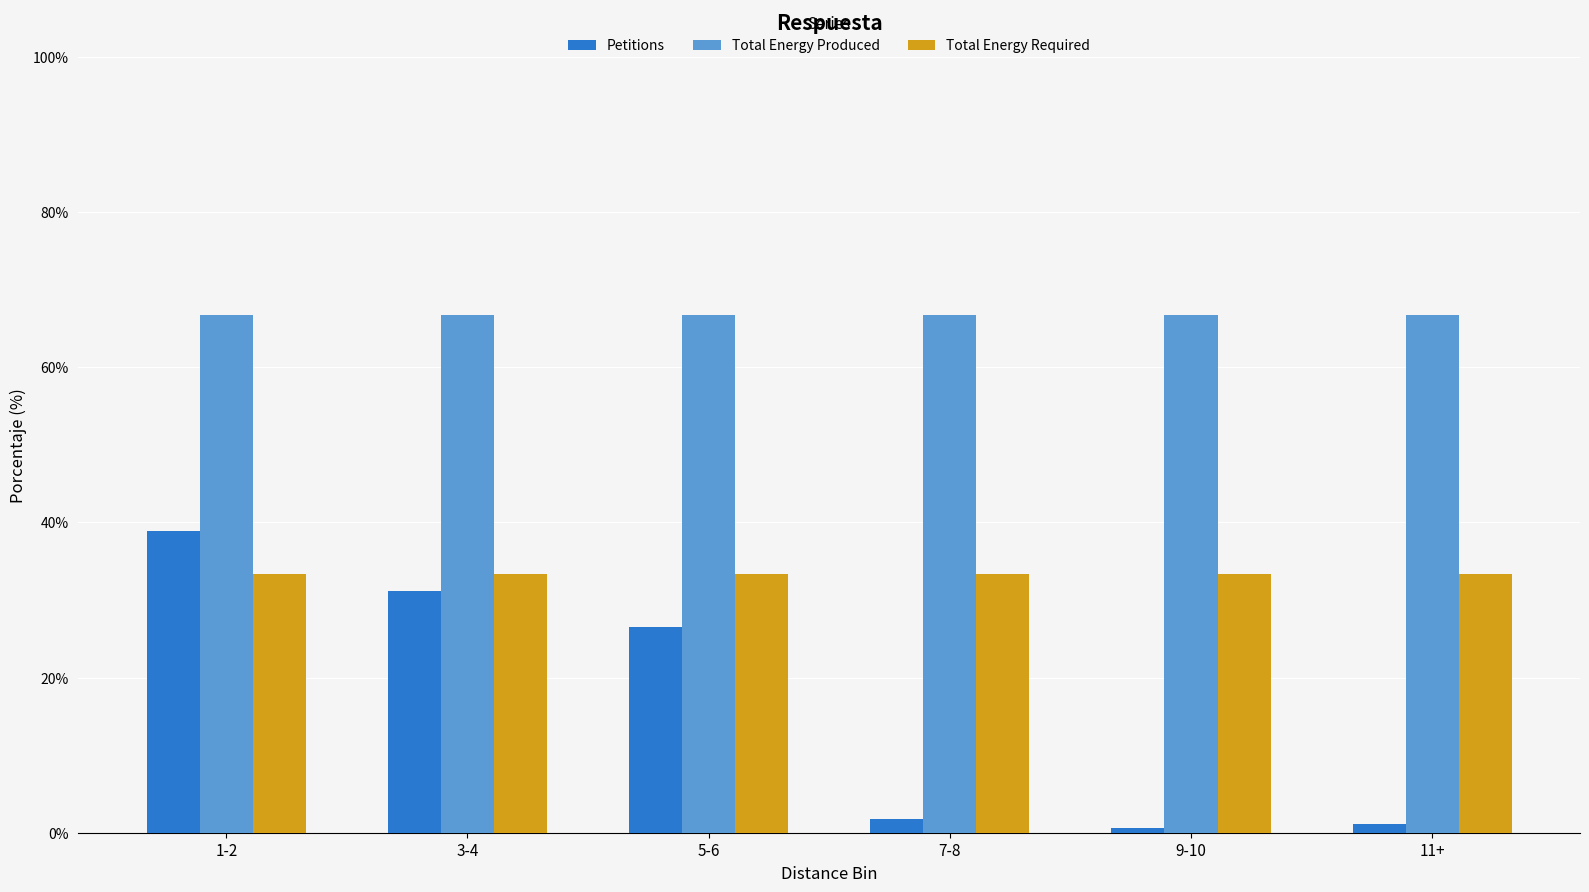

What position from the right is 1-2?

6